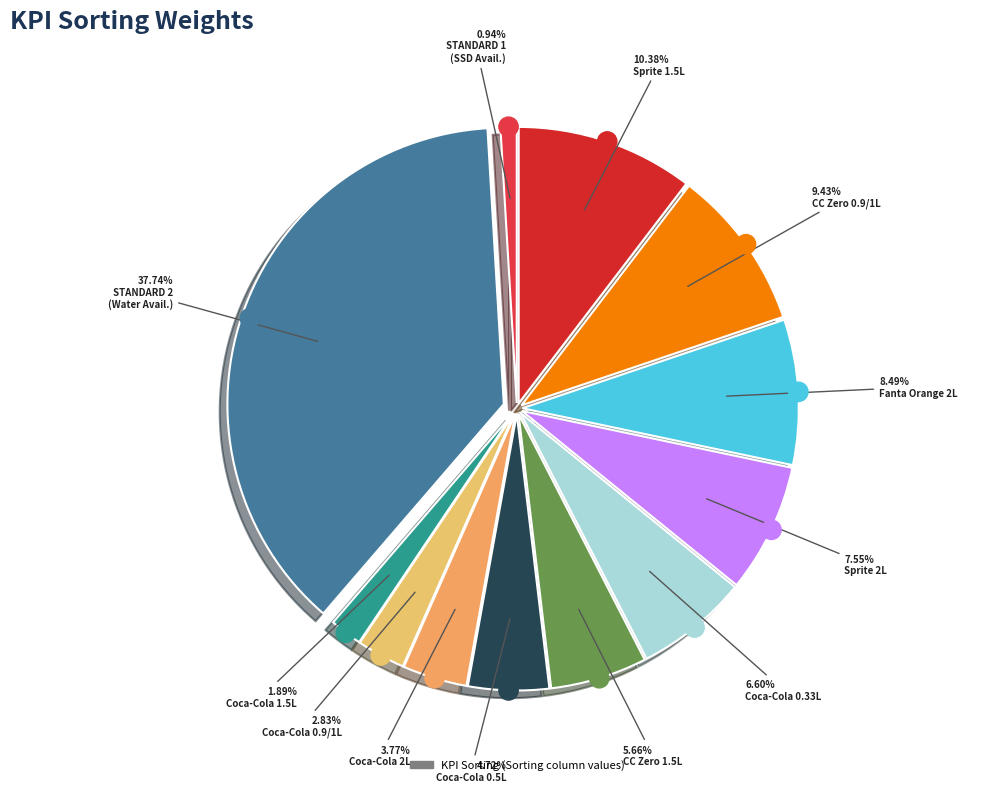

How much of the chart is everything except Group (Row 5)?

95.3%